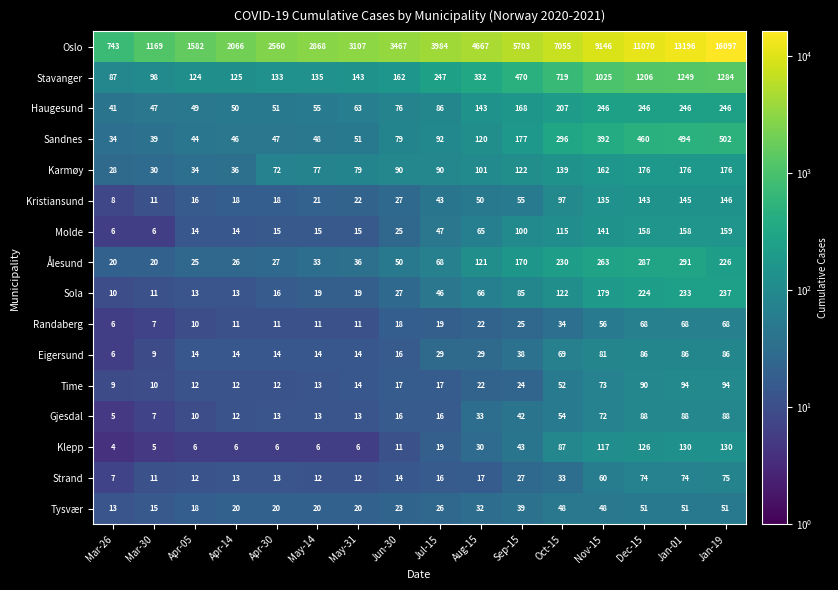

Rank the series by their maximum value, from highest to lowest.

Oslo, Stavanger, Sandnes, Ålesund, Haugesund, Sola, Karmøy, Molde, Kristiansund, Klepp, Time, Gjesdal, Eigersund, Strand, Randaberg, Tysvær